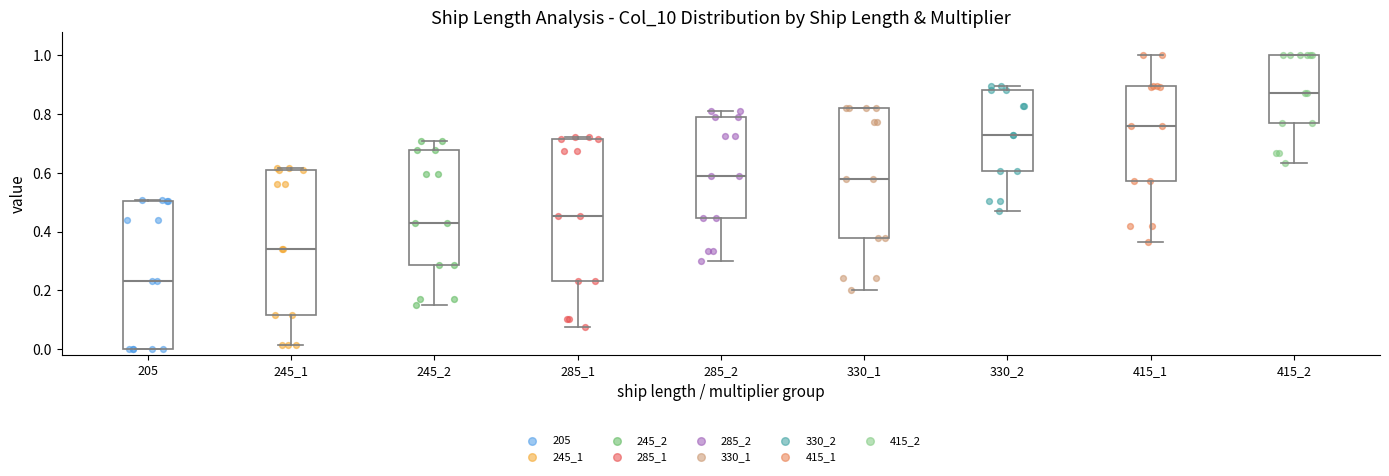

Reading left to right, transcribe this box plot: for each box, give where its median line is, the range the box spans, and where its two whiskers end, as read against the y-axis. The values are not printed on the chart, so give them approximately, as read against the axis.

205: median 0.24, box 0.00 to 0.50, whiskers 0.00 to 0.50
245_1: median 0.34, box 0.12 to 0.62, whiskers 0.02 to 0.62
245_2: median 0.42, box 0.28 to 0.68, whiskers 0.14 to 0.70
285_1: median 0.46, box 0.24 to 0.72, whiskers 0.08 to 0.72 (just above the box's upper edge)
285_2: median 0.58, box 0.44 to 0.80, whiskers 0.30 to 0.80 (just above the box's upper edge)
330_1: median 0.58, box 0.38 to 0.82, whiskers 0.20 to 0.82
330_2: median 0.72, box 0.60 to 0.88, whiskers 0.48 to 0.90
415_1: median 0.76, box 0.58 to 0.90, whiskers 0.36 to 1.00
415_2: median 0.88, box 0.76 to 1.00, whiskers 0.64 to 1.00